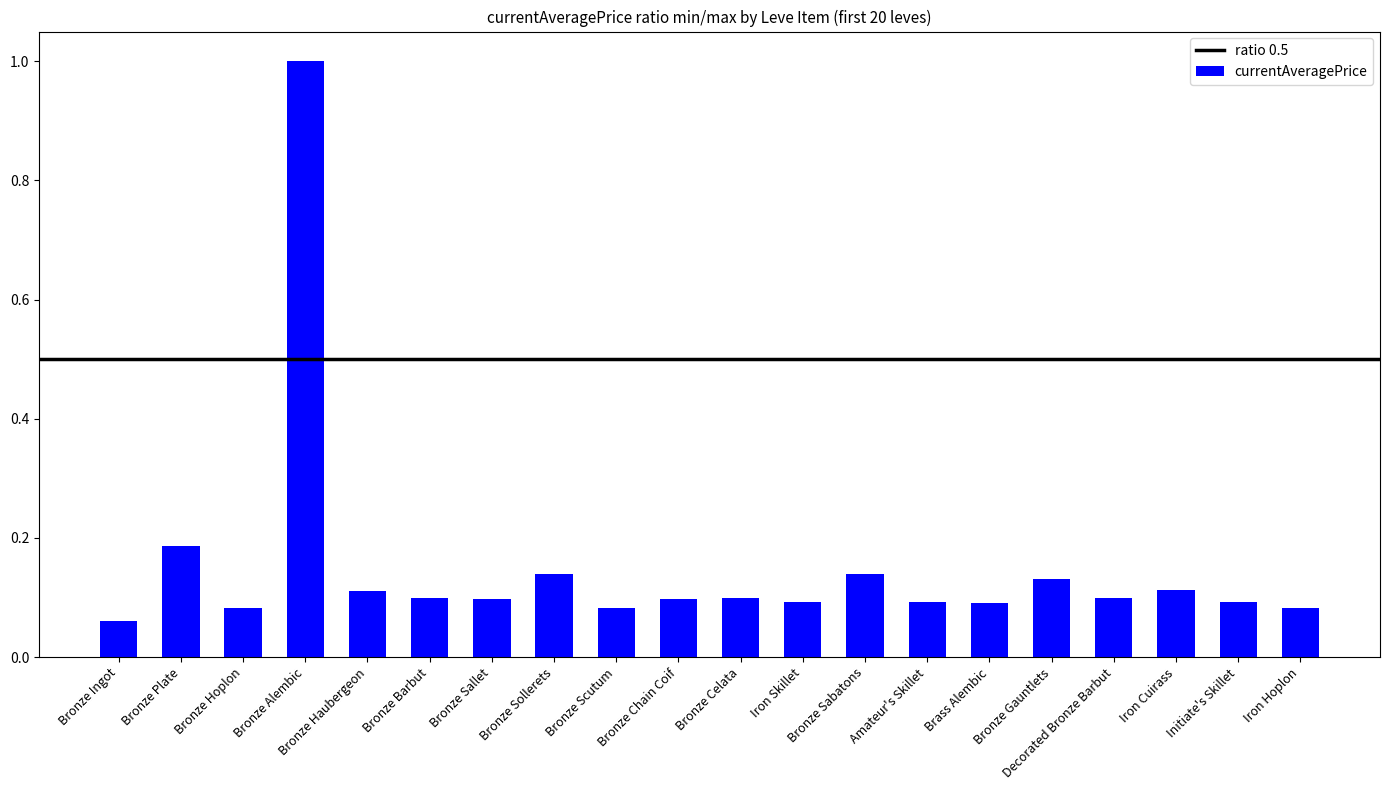

What is the difference between the maximum and minimum values?

0.9